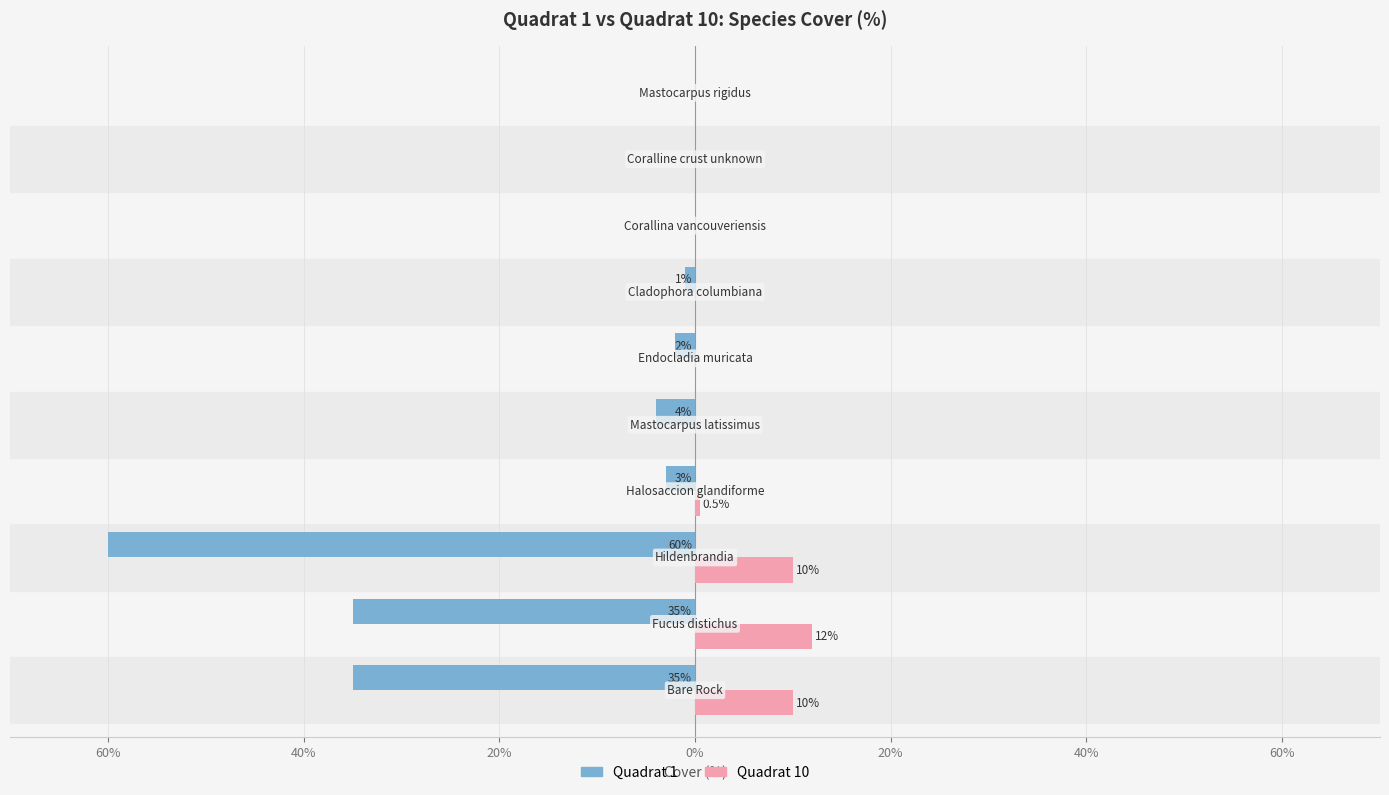

What are all the series names shown in the legend?

Quadrat 1, Quadrat 10